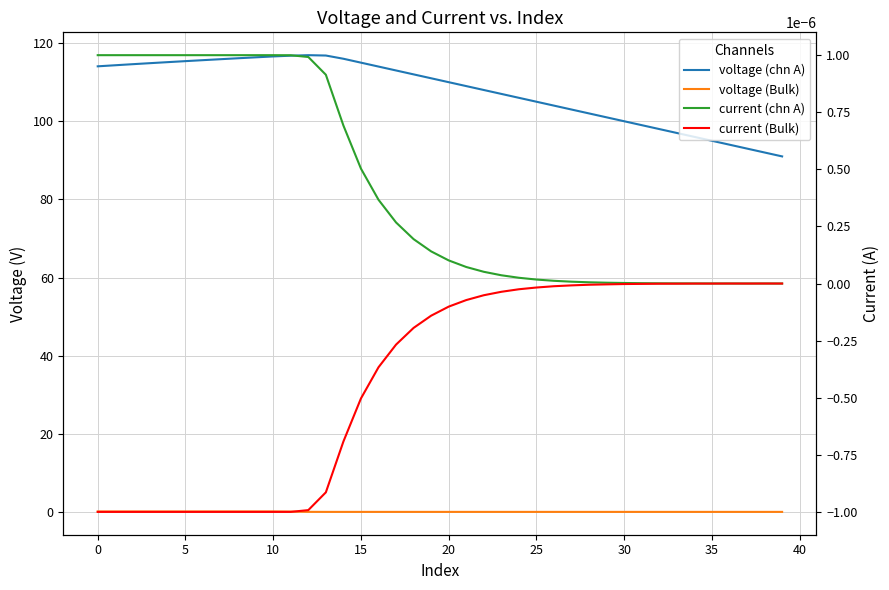

How many data points in voltage (Bulk) are above 0?

26